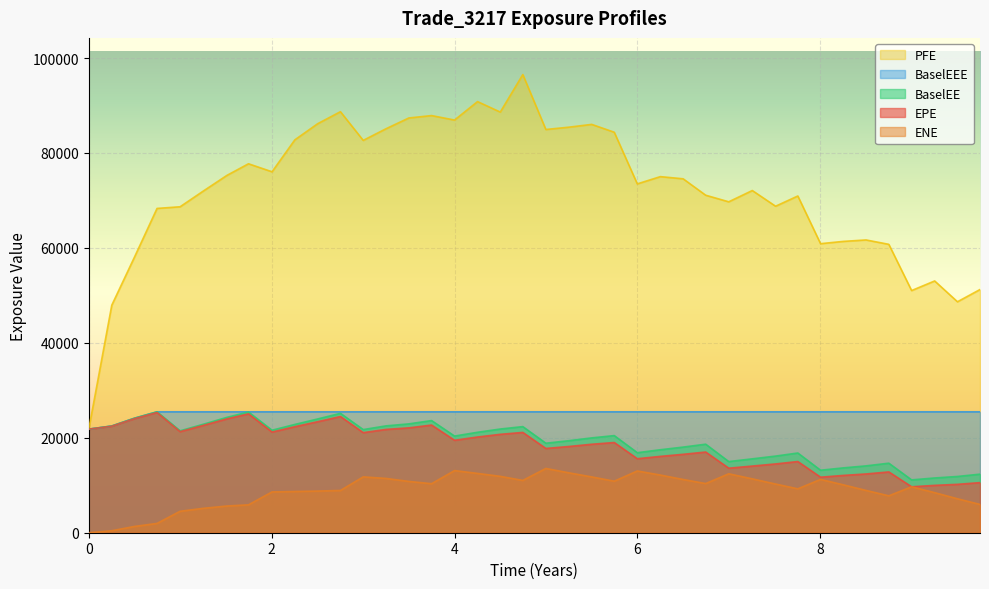

True or false: EPE has more than 1 interior local peaks.

True